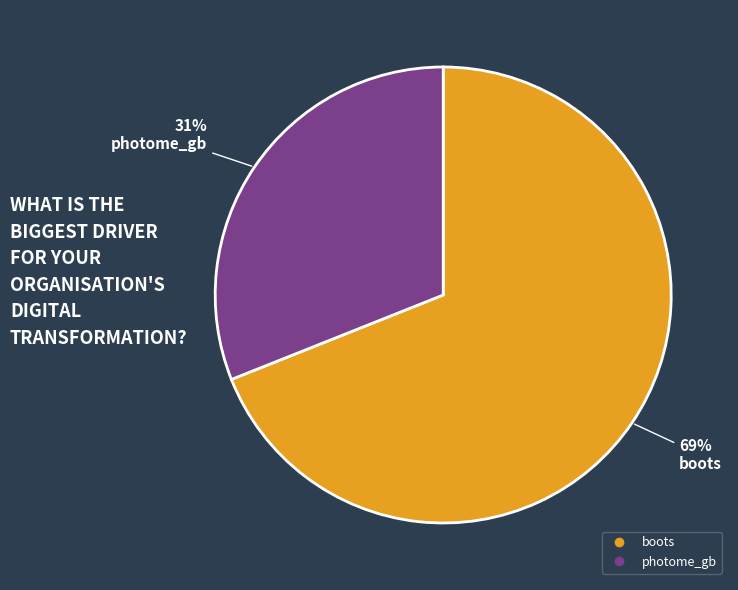

To the nearest percent, what is the average slice percentage?

50%